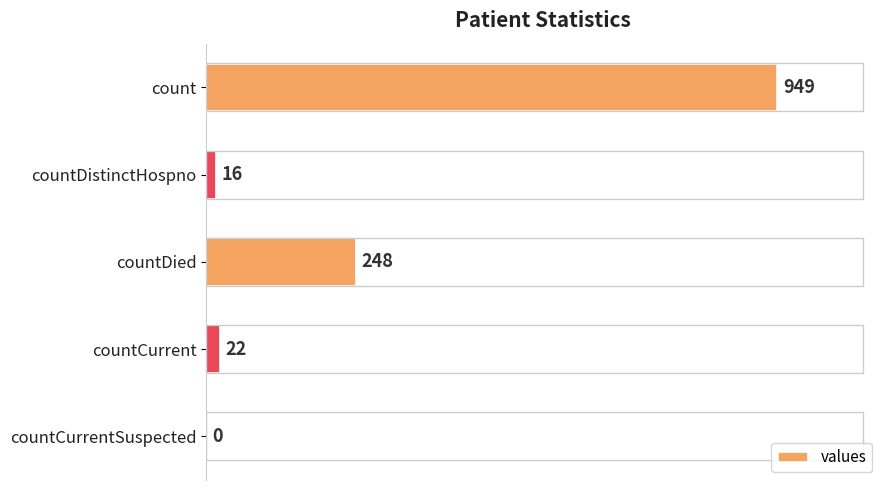

What is the average value?

247